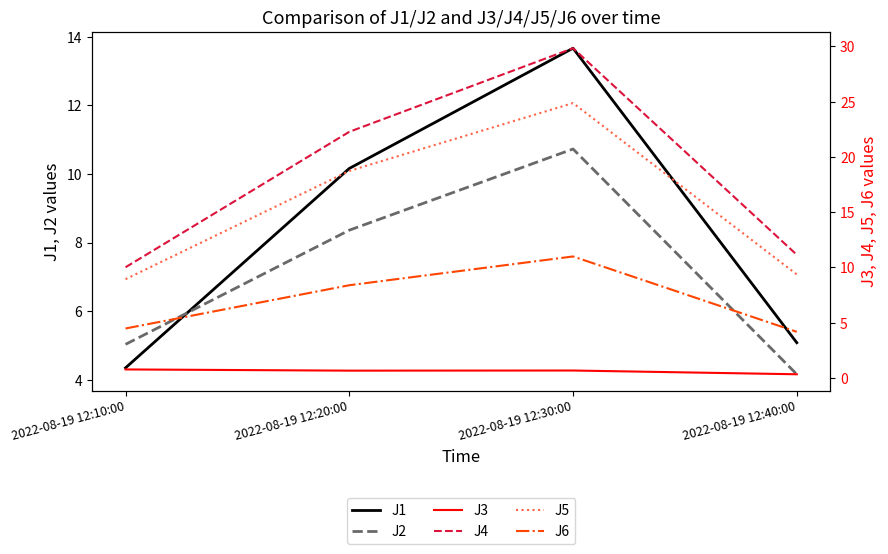

What is the sum of the J5 values at 2022-08-19 12:20:00 and 2022-08-19 12:10:00?

27.7